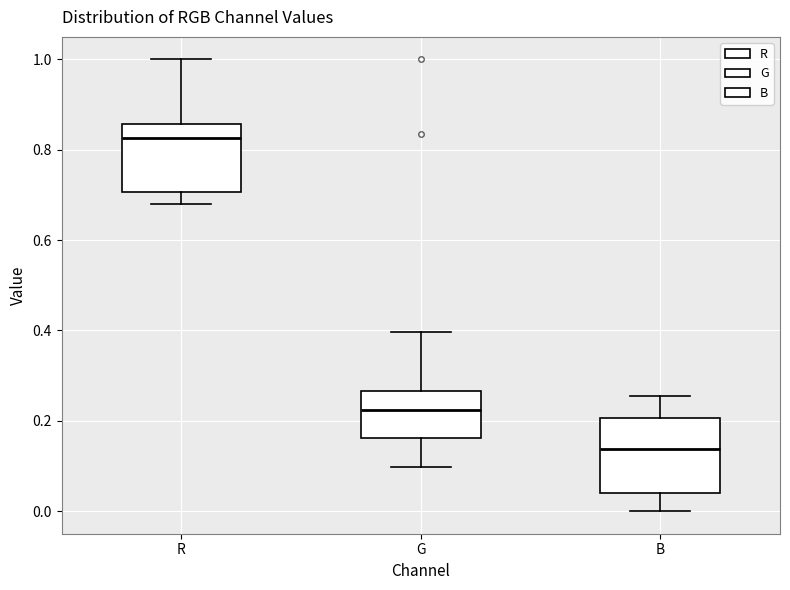

Reading left to right, transcribe this box plot: for each box, give where its median line is, the range the box spans, and where its two whiskers end, as read against the y-axis. The values are not printed on the chart, so give them approximately, as read against the axis.

R: median 0.82, box 0.70 to 0.86, whiskers 0.68 to 1.00
G: median 0.22, box 0.16 to 0.26, whiskers 0.10 to 0.40
B: median 0.14, box 0.04 to 0.20, whiskers 0.00 to 0.26